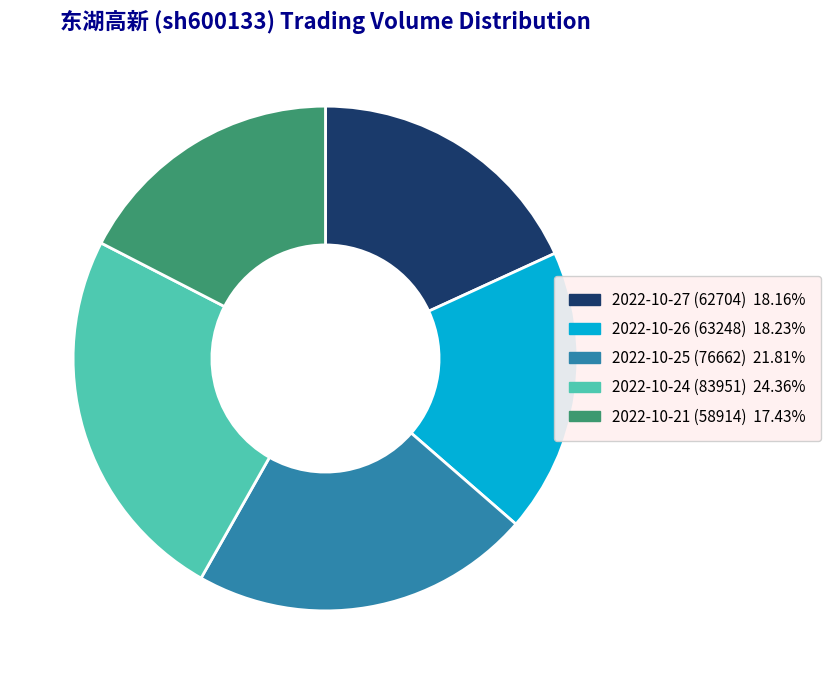

What is the ratio of the value at 2022-10-27 (62704) to the value at 2022-10-24 (83951)?

0.7